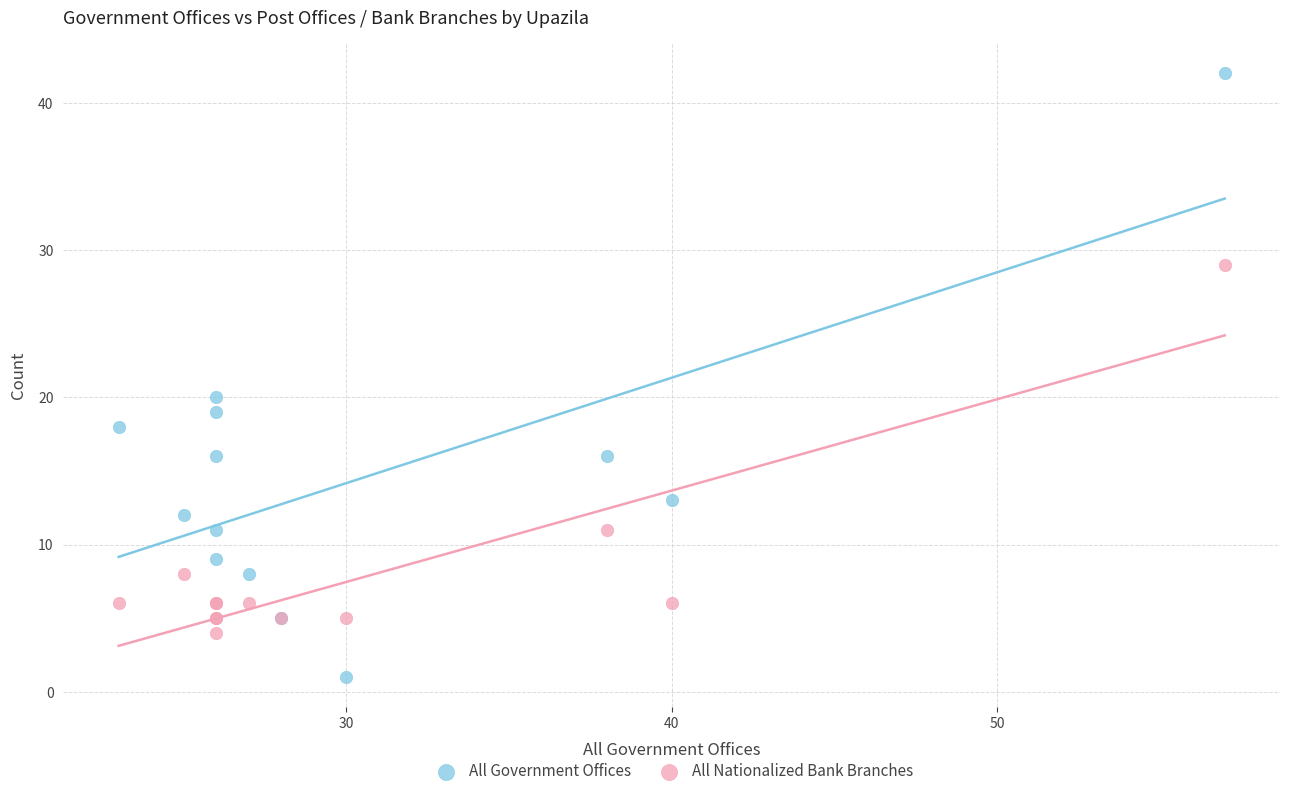

Which series has the largest Y range (max minus min)?

All Government Offices